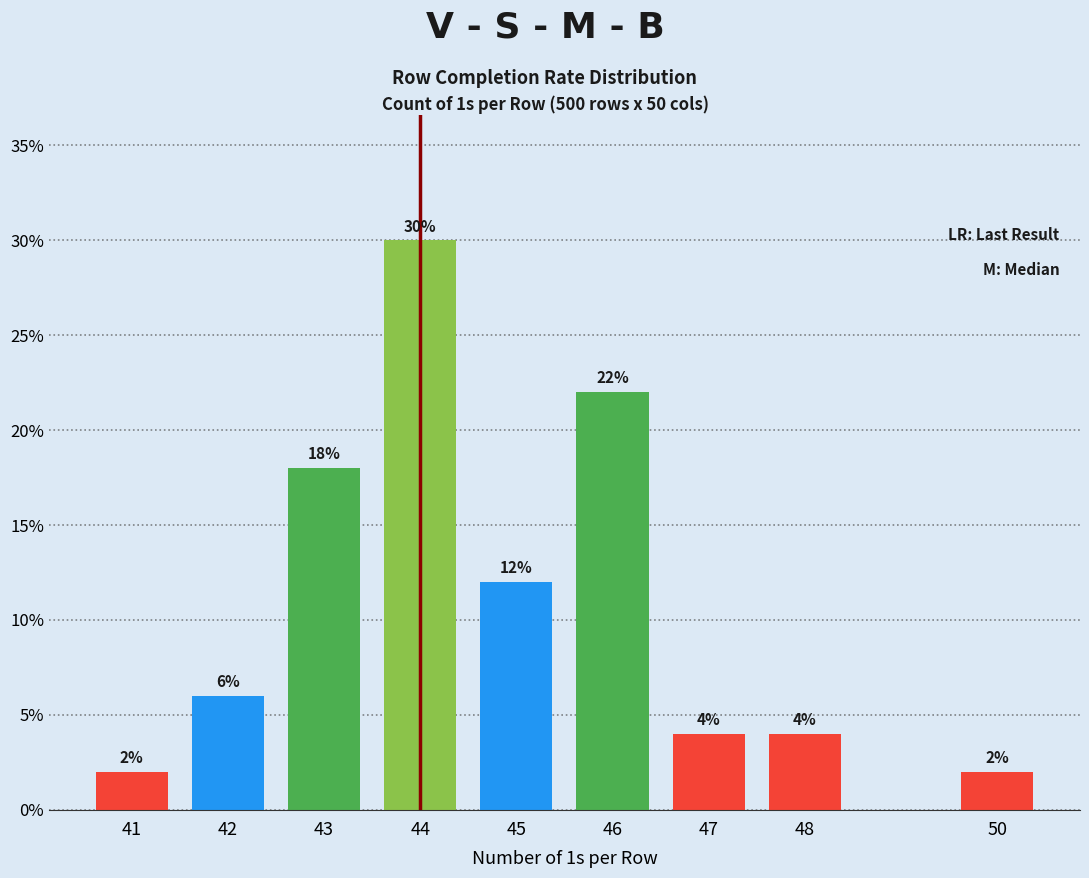

Reading right to left, what are all the values shown in this chart?

50=2	48=4	47=4	46=22	45=12	44=30	43=18	42=6	41=2